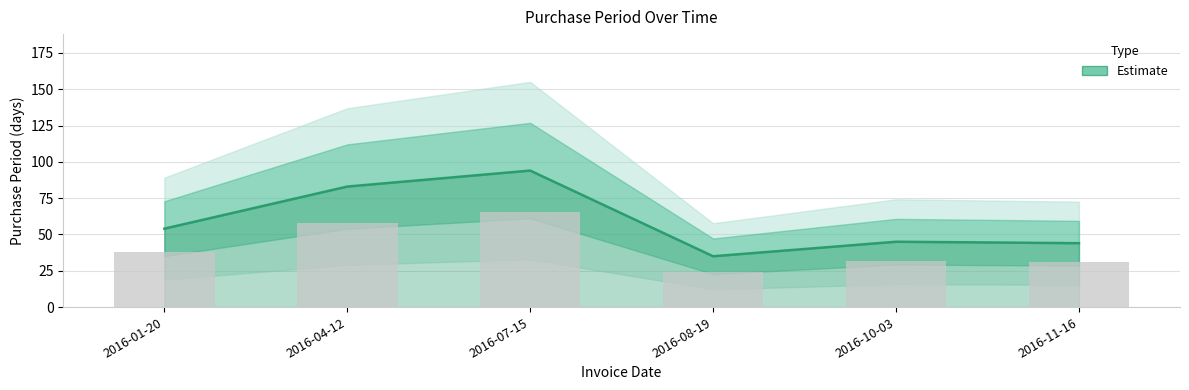

The value at 2016-10-03 is 69. True or false?

False